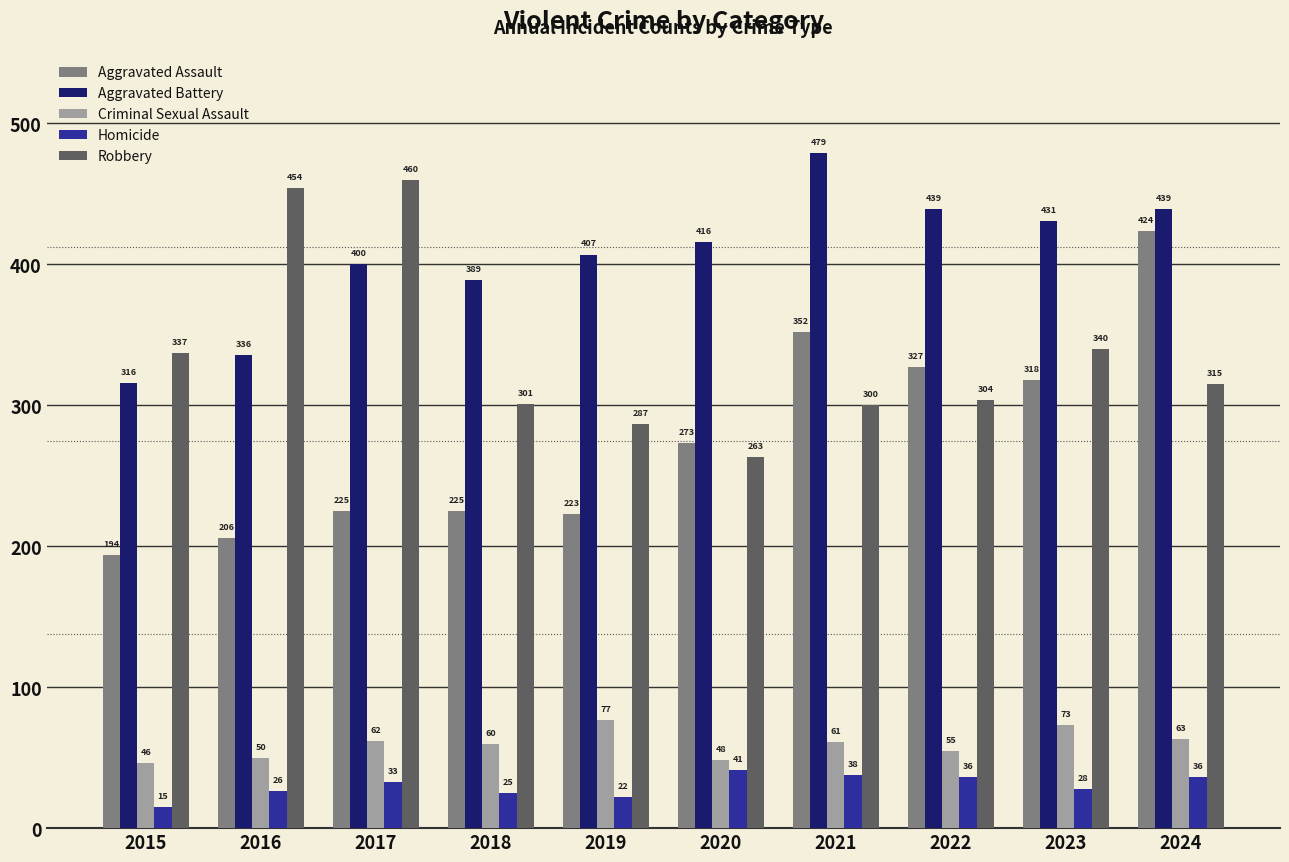

Which series has the largest total across all categories?

Aggravated Battery